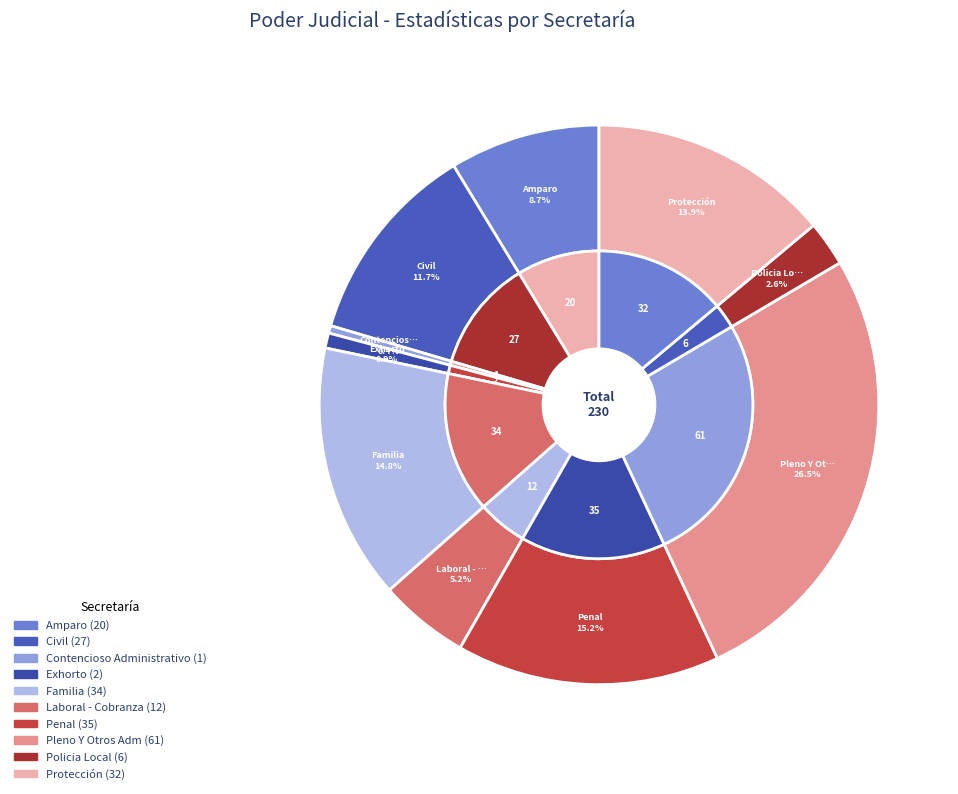

Combined, what portion of the pie is Amparo and Exhorto?

9.6%